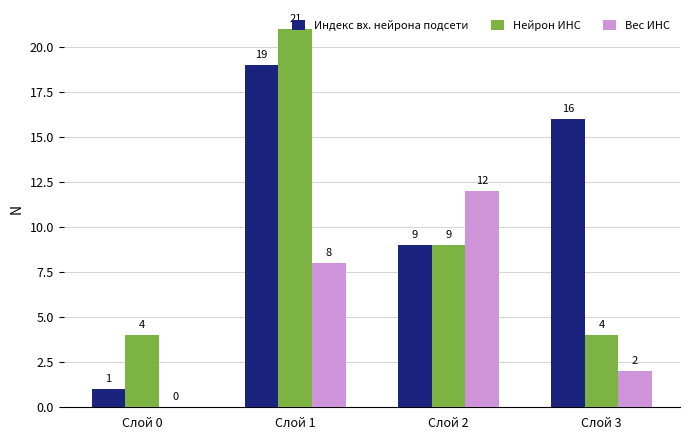

At which category does the chart reach its peak across all series?

Слой 1